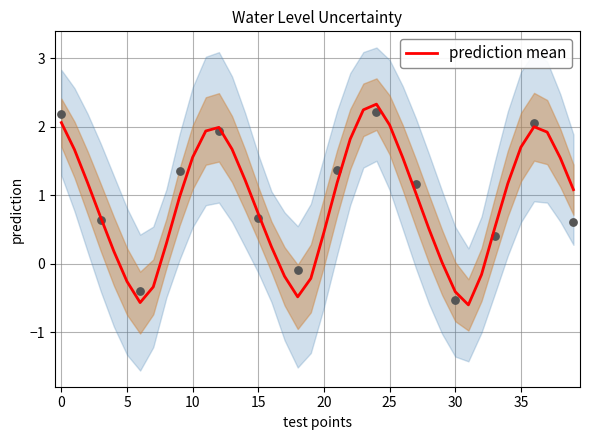

Between 33 and 23, which is larger?

23